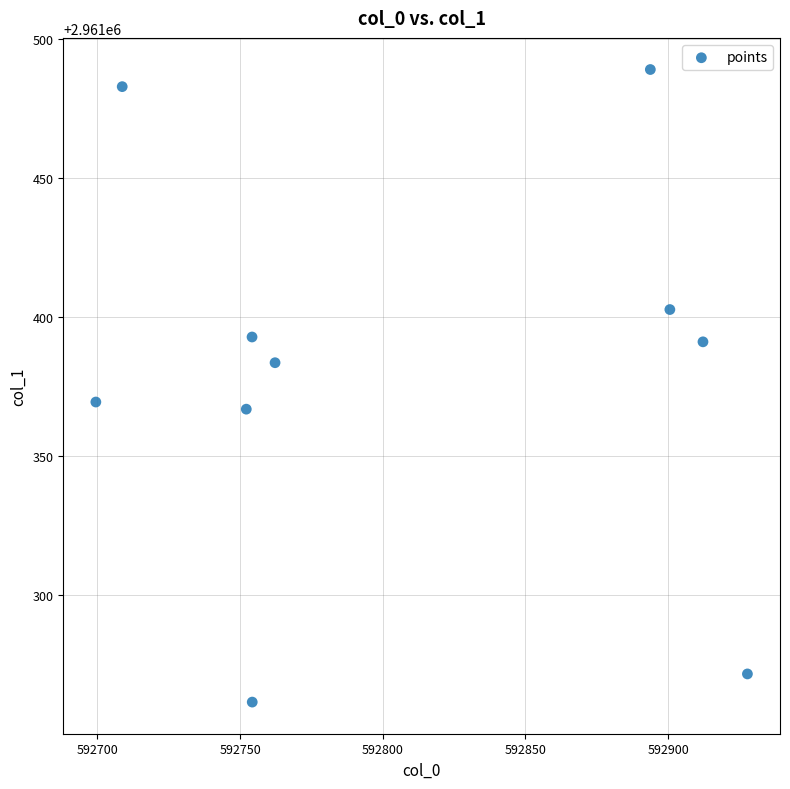

What Y value in the scatter plot is closest to 2961375?

2961369.4